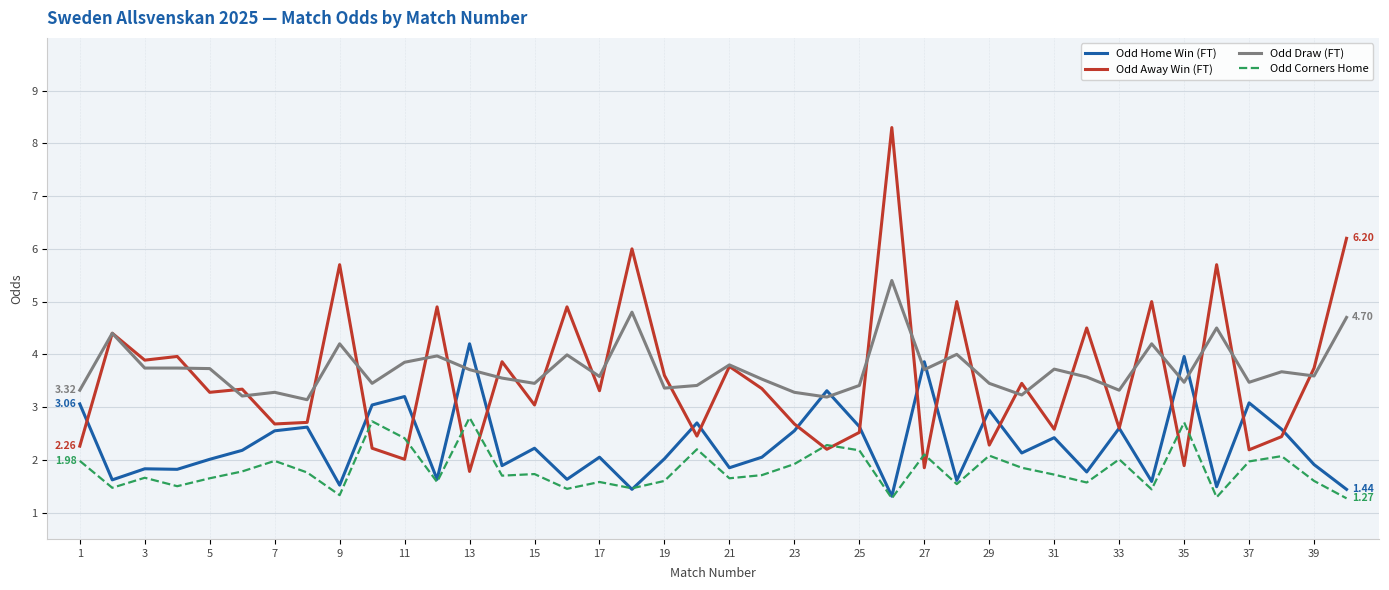

List the series in order of their peak value, lowest first.

Odd Corners Home, Odd Home Win (FT), Odd Draw (FT), Odd Away Win (FT)